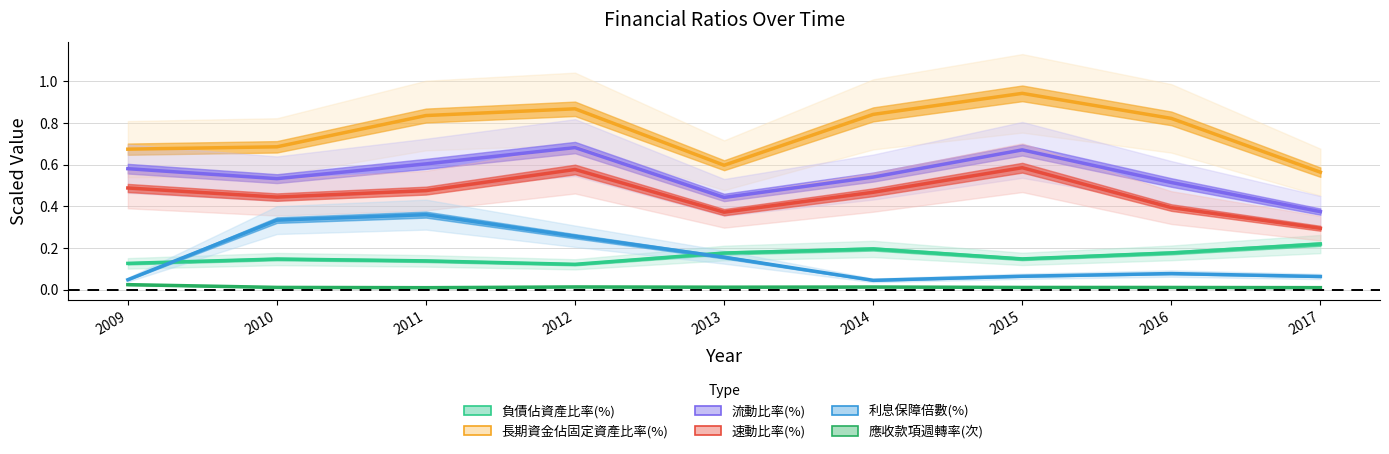

True or false: 速動比率(%) and 利息保障倍數(%) cross at least once.

False